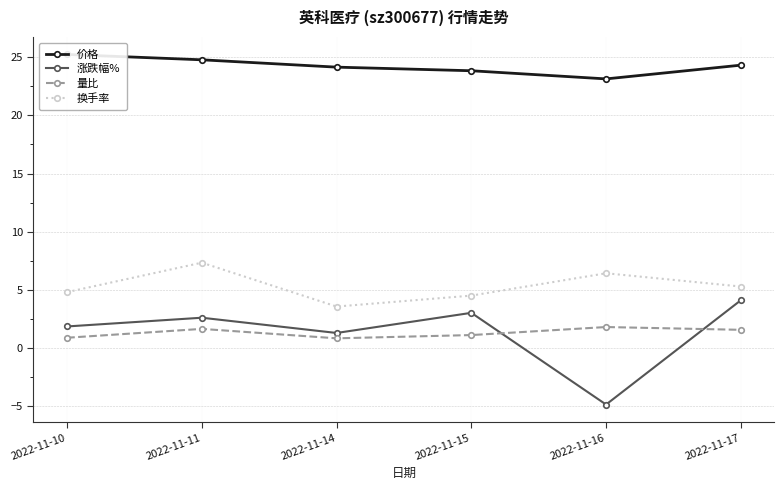

Which series has the largest total across all categories?

价格